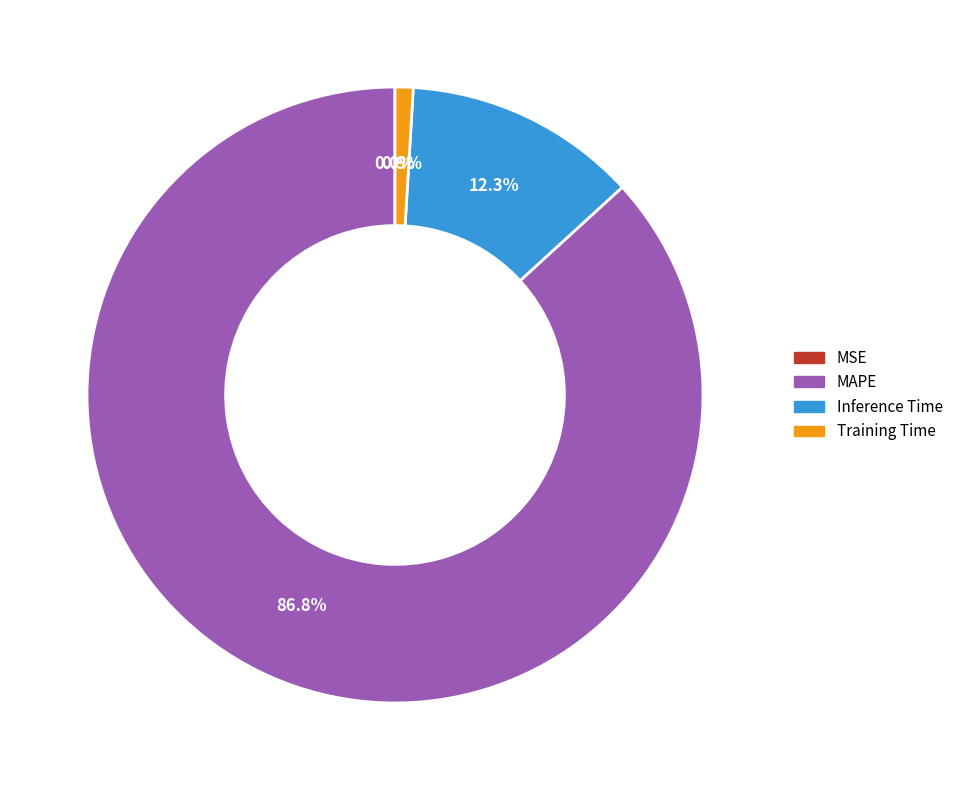

Which slice is the largest?

MAPE